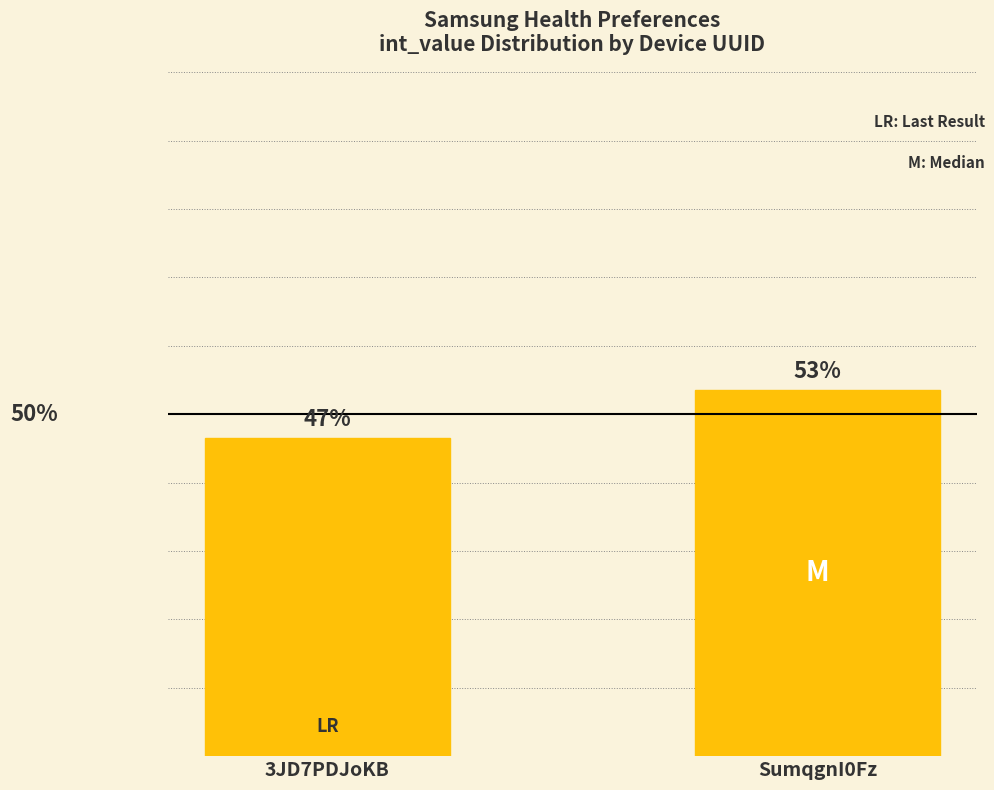

List the labels in order of value, largest first.

SumqgnI0Fz, 3JD7PDJoKB